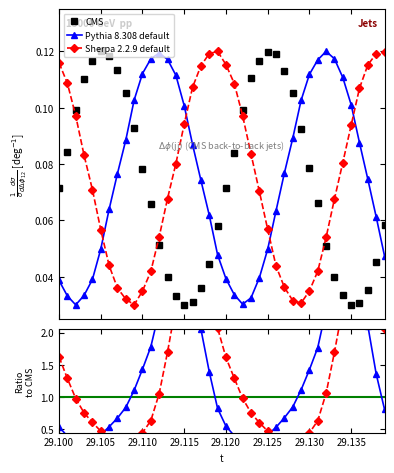

True or false: CMS has more than 1 points higher than both neighbors.

True